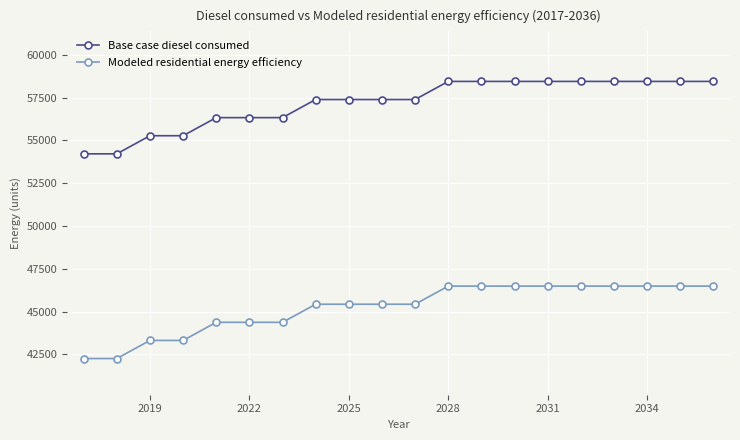

List the series in order of their overall mean, lowest first.

Modeled residential energy efficiency, Base case diesel consumed